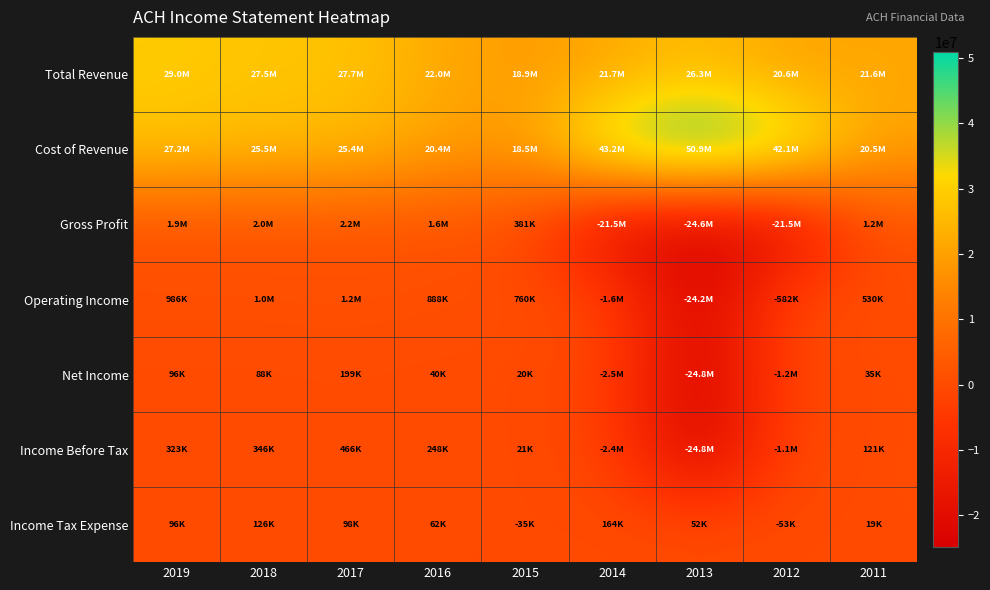

List the series in order of their peak value, lowest first.

Income Tax Expense, Net Income, Income Before Tax, Operating Income, Gross Profit, Total Revenue, Cost of Revenue